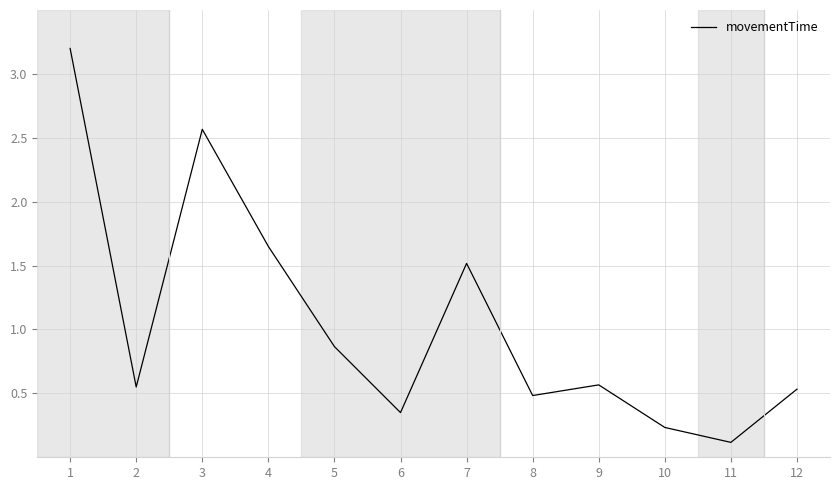

The chart shows a value of 1.0 at 9. True or false?

False